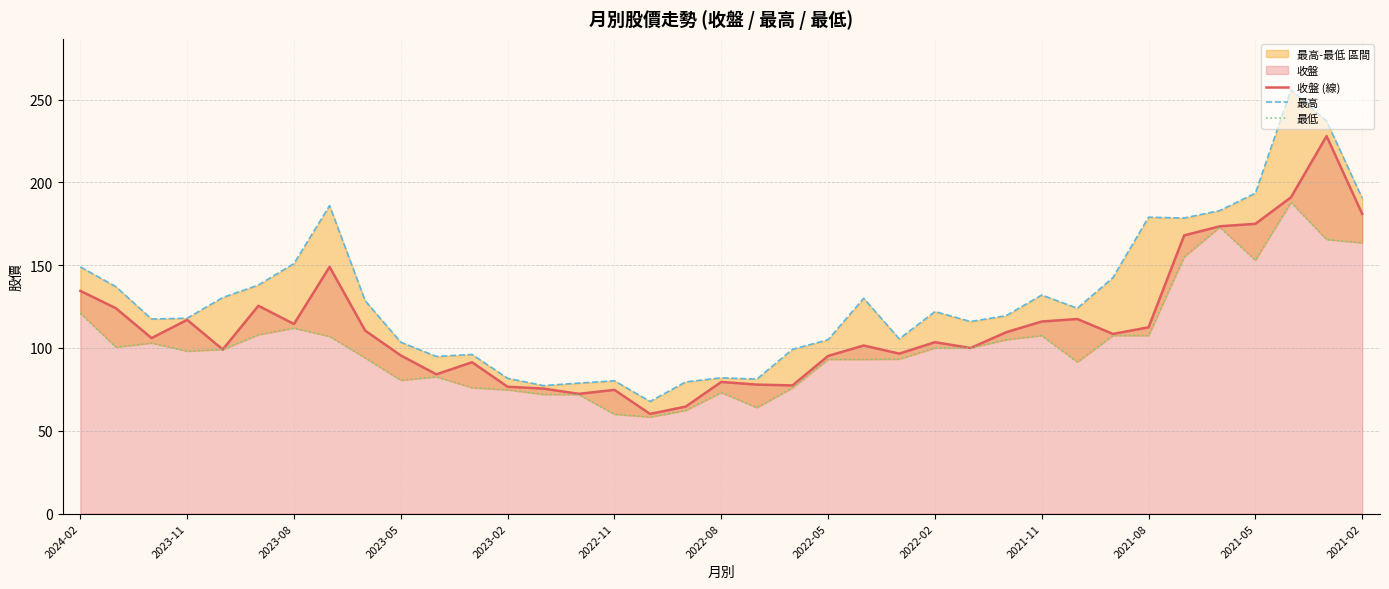

The 收盤 (線) series shows 53.0 at 2023-11. True or false?

False